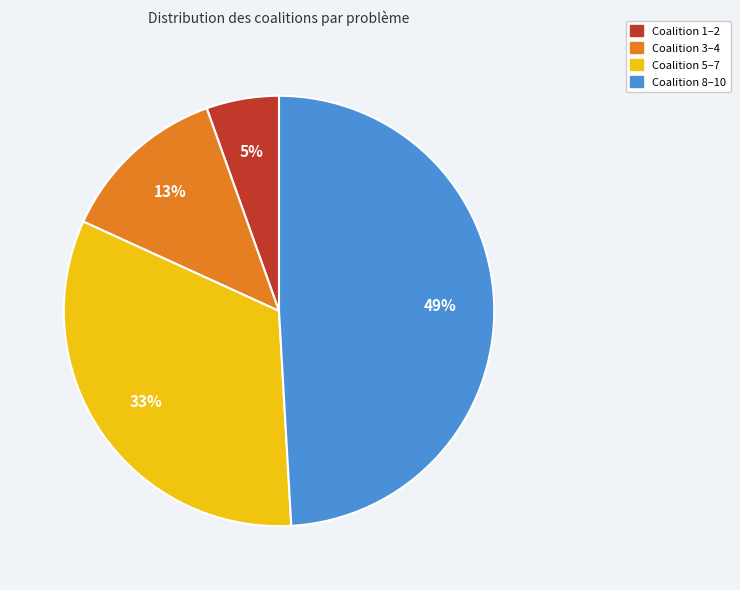

Count the number of slices in the pie.

4